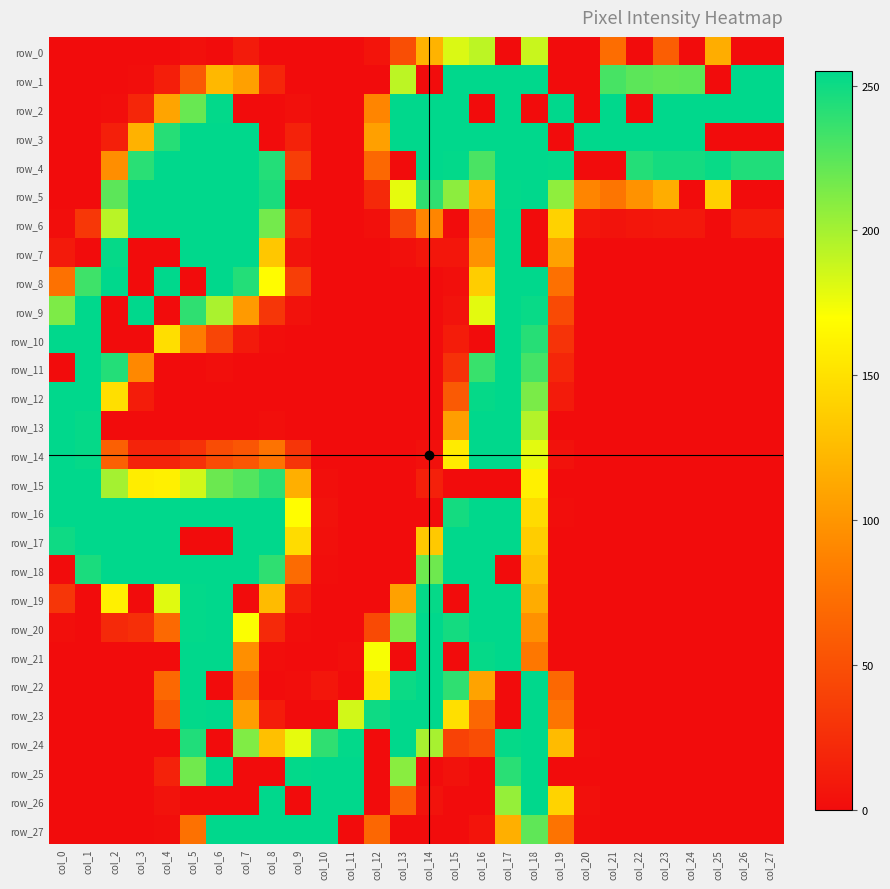

True or false: row_16 has a value of 174 at col_16.

False